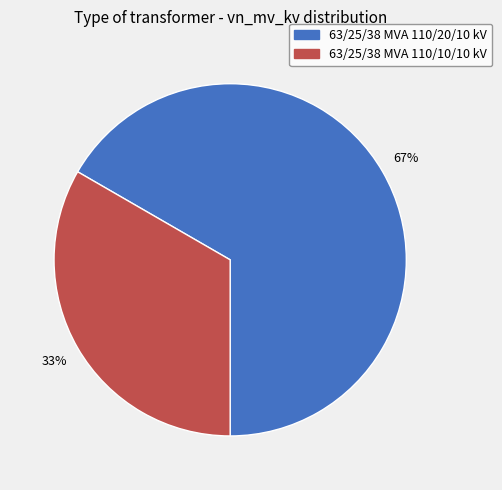

To the nearest percent, what percentage of the pie is 63/25/38 MVA 110/10/10 kV?

33%